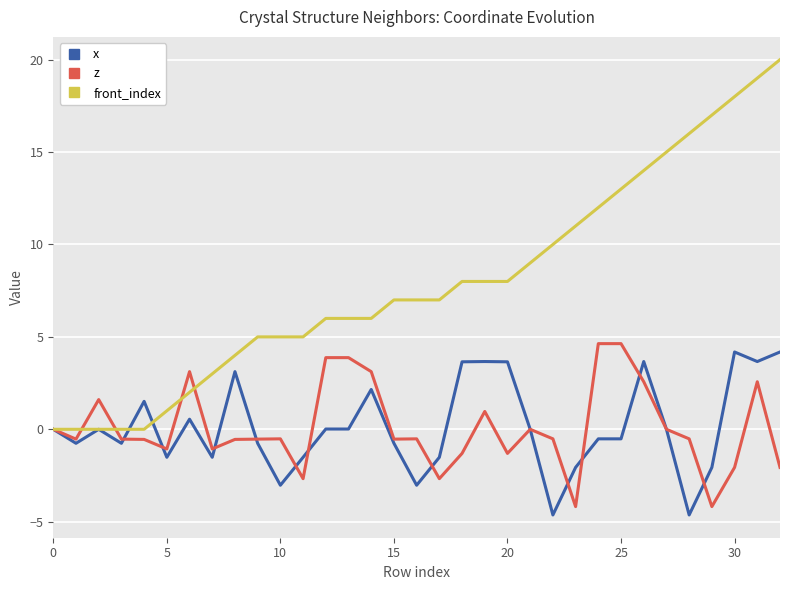

Which series has the largest range (max minus min)?

front_index